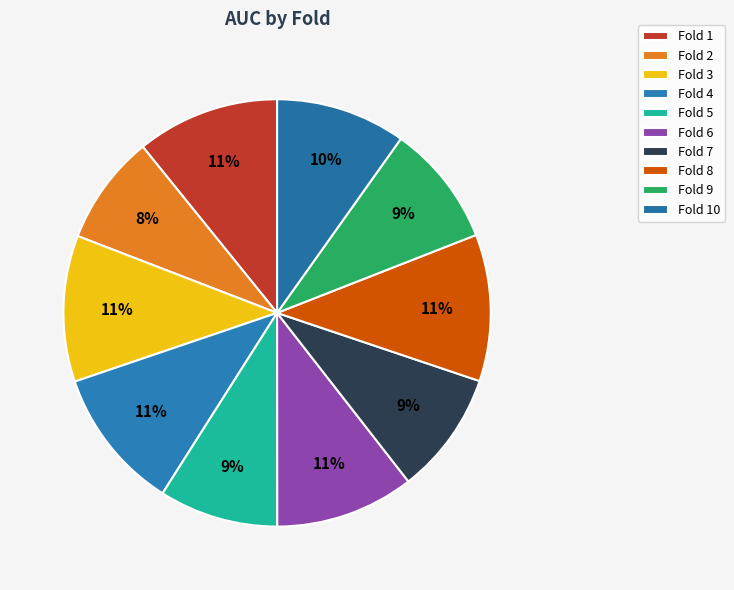

Rank the categories by value from highest to lowest.

Fold 8, Fold 3, Fold 1, Fold 4, Fold 6, Fold 10, Fold 7, Fold 9, Fold 5, Fold 2